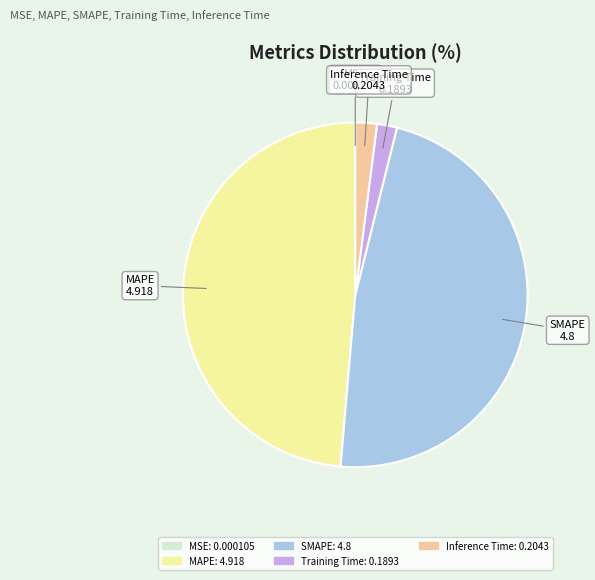

Does any single category account for the majority?

No